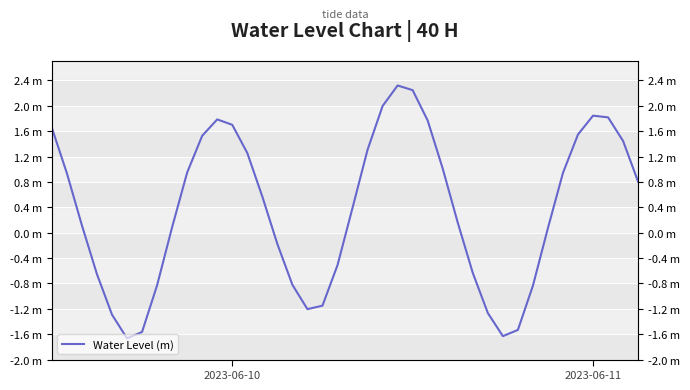

Where is the data nearest to the value 0?

33